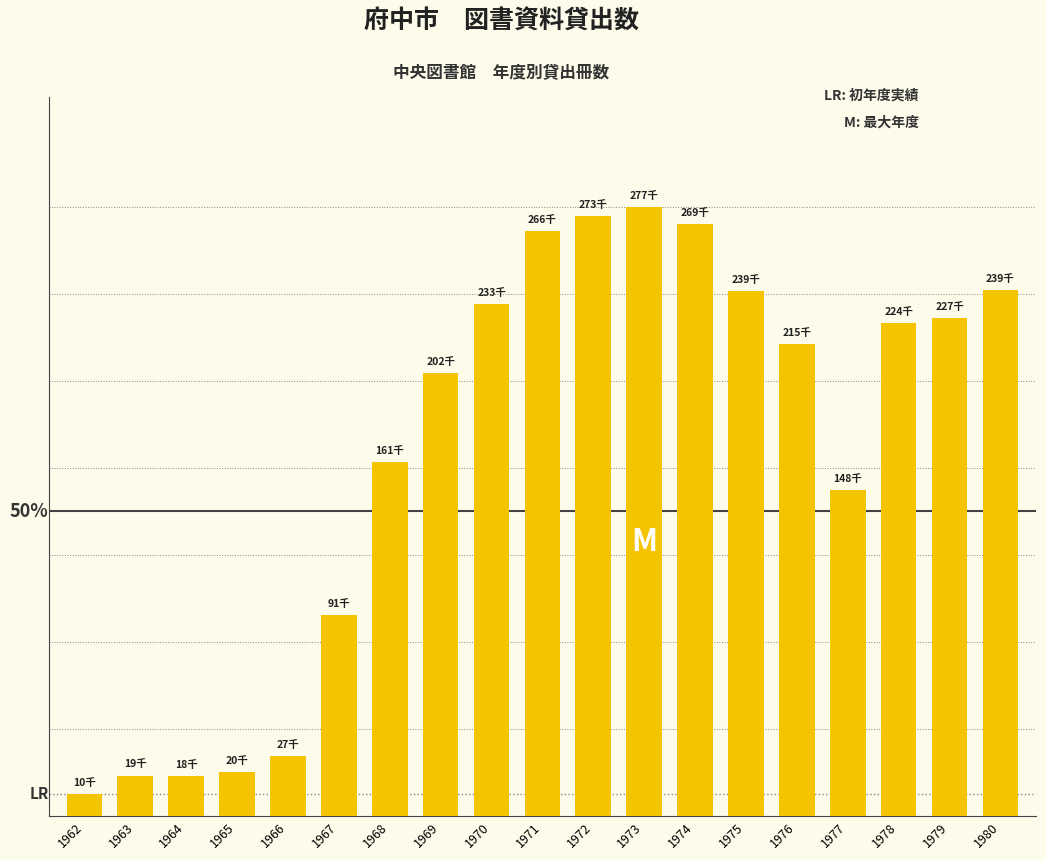

What is the difference between the maximum and minimum values?

267087